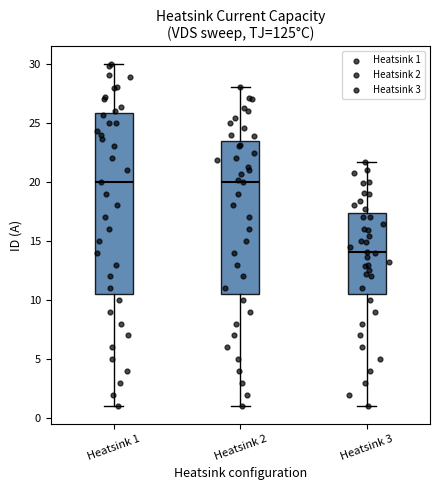

Which box is the tallest, from its lower edge to its upper edge?

Heatsink 1